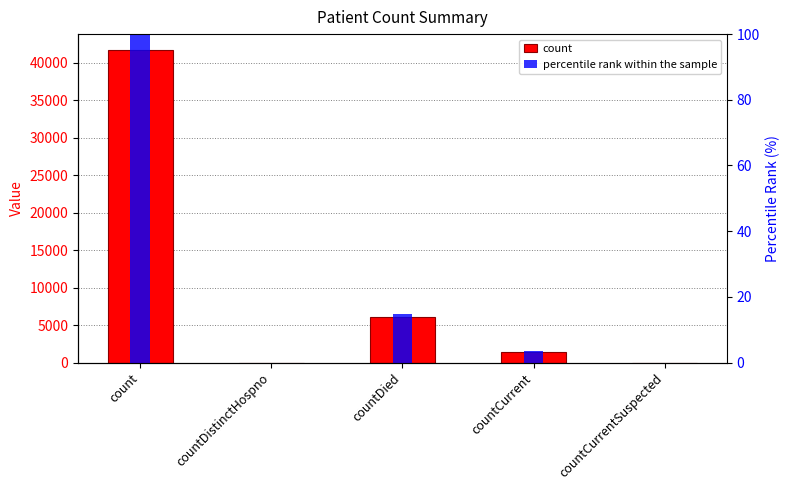

Rank the categories by count value from lowest to highest.

countDistinctHospno, countCurrentSuspected, countCurrent, countDied, count